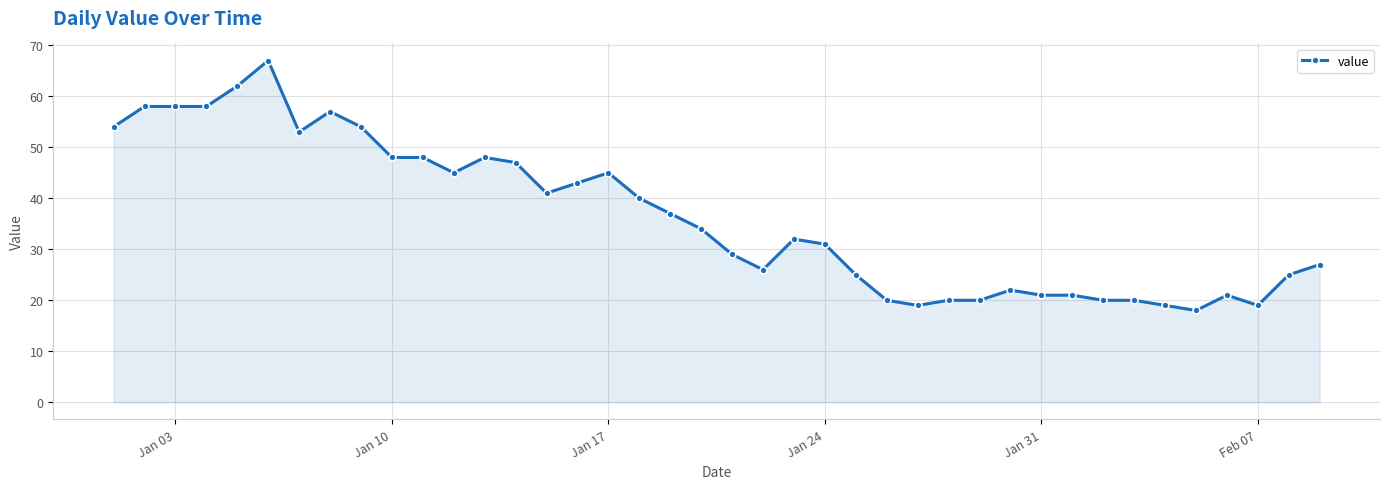

What is the smallest value displayed?

18